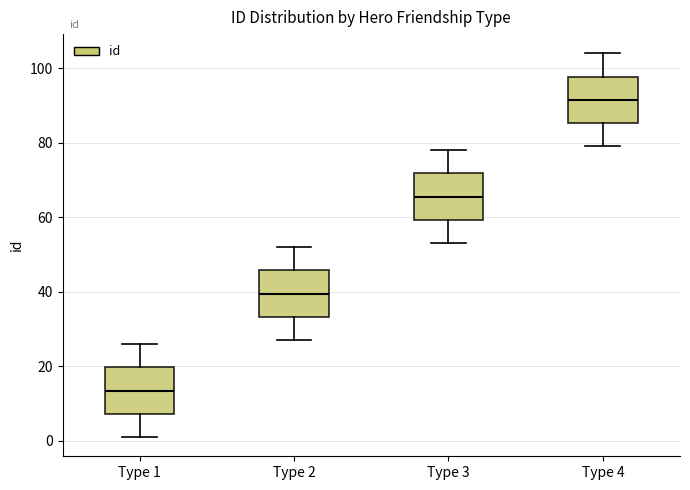

Where does the upper whisker of the box for Type 3 end on the y-axis? The values are not printed on the chart, so give them approximately, as read against the axis.

78